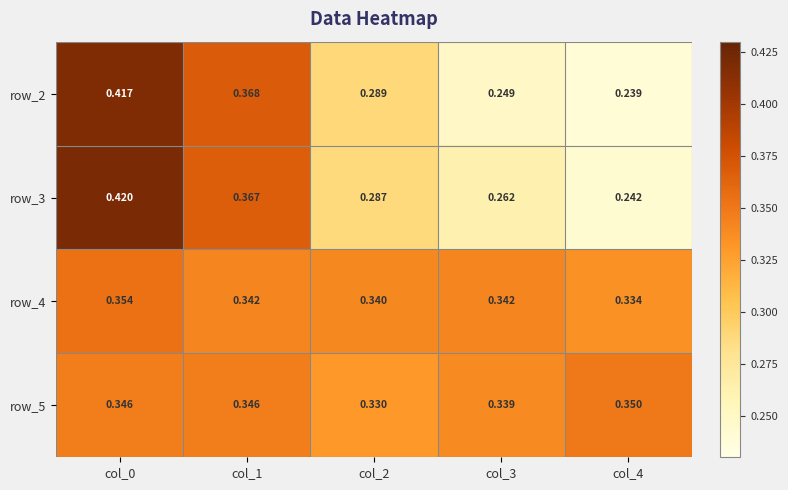

Is the value of row_4 at col_0 greater than the value of row_3 at col_2?

Yes